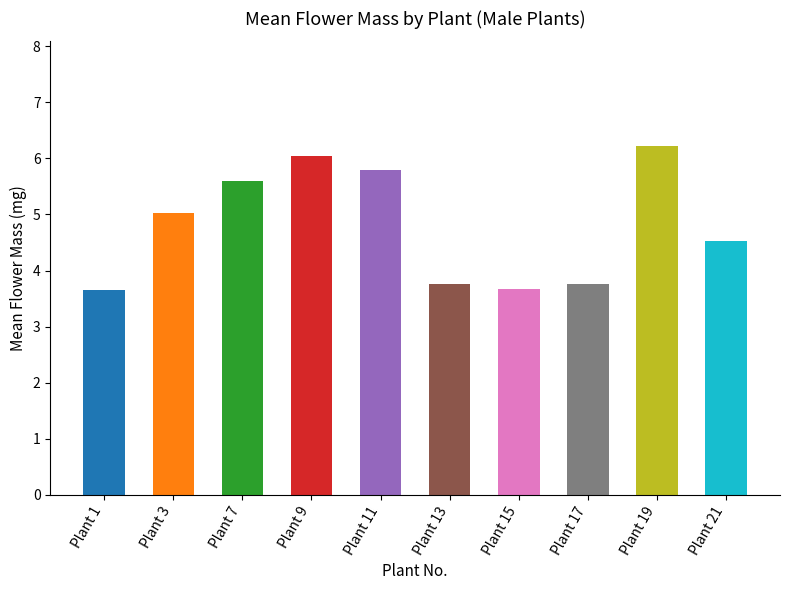

What is the minimum value shown in the chart?

3.7